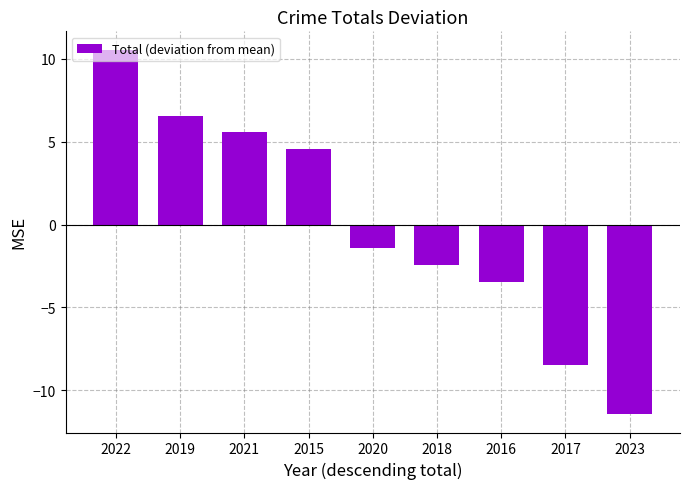

What is the smallest value displayed?

-11.4